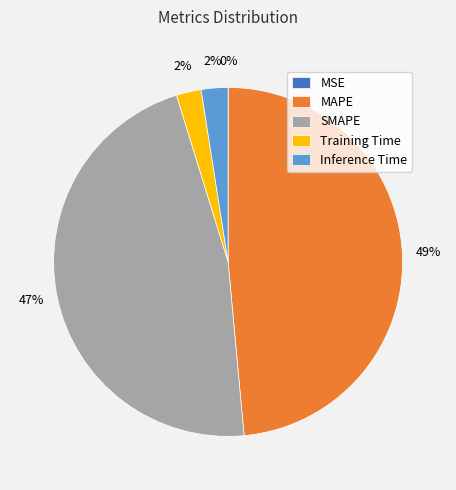

To the nearest percent, what is the average slice percentage?

20%